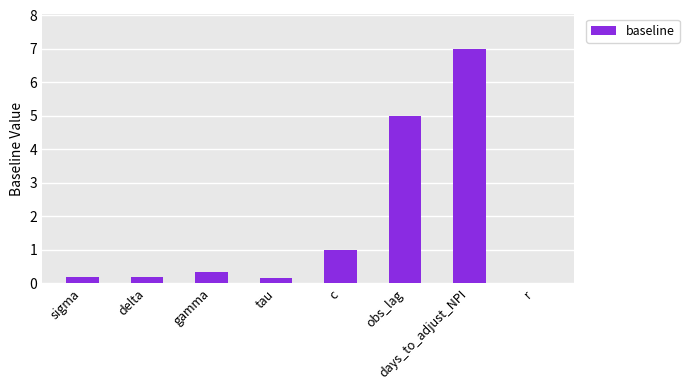

How many categories are shown in the chart?

8